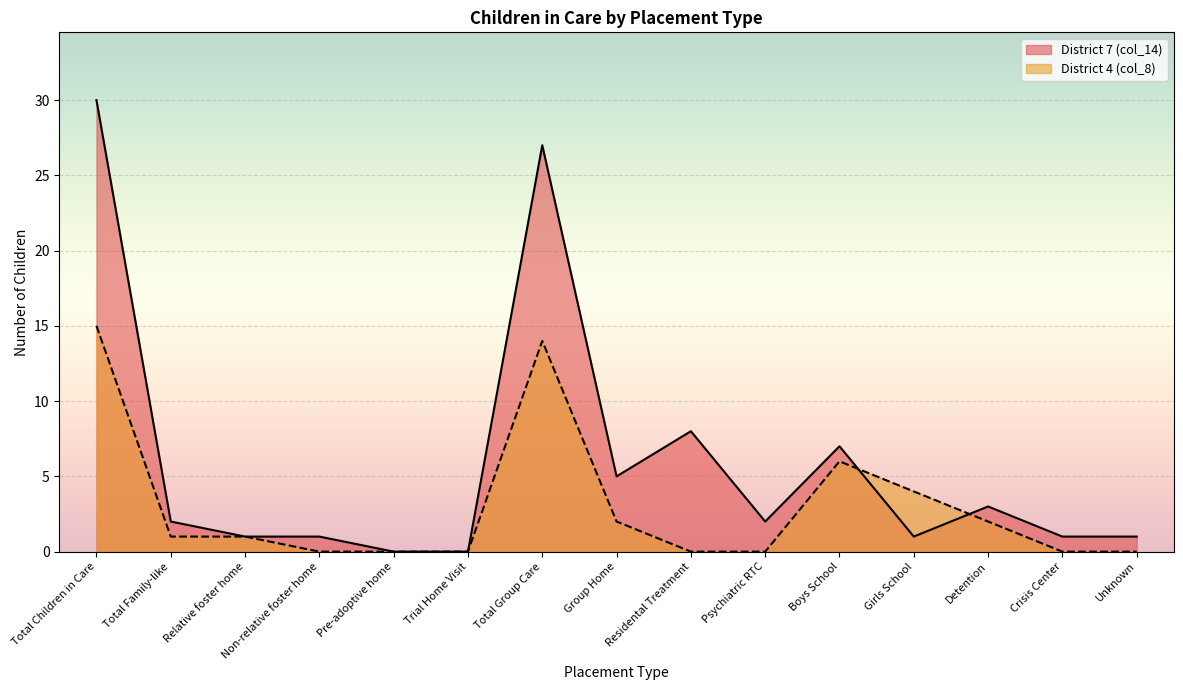

Rank the series by their maximum value, from highest to lowest.

District 7 (col_14), District 4 (col_8)